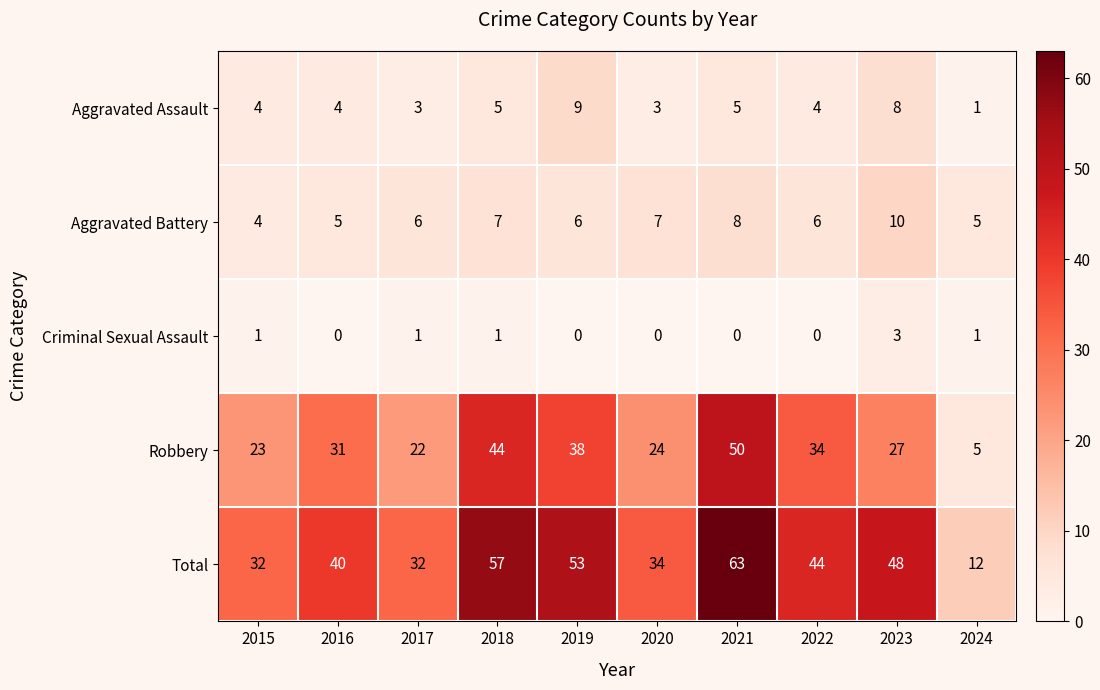

At which category does the chart reach its peak across all series?

2021